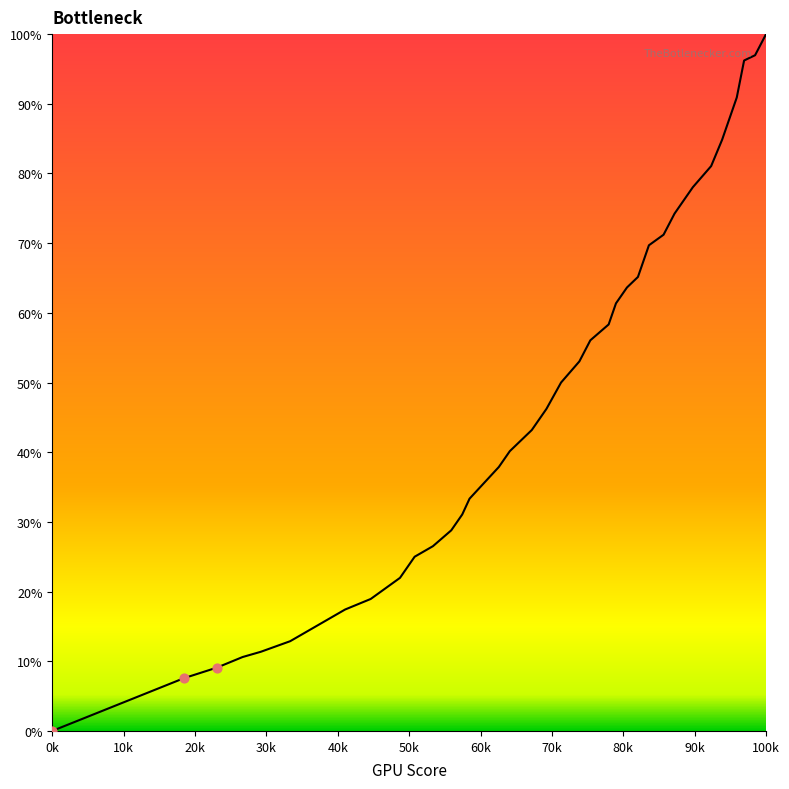

What is the maximum value shown in the chart?

100.0